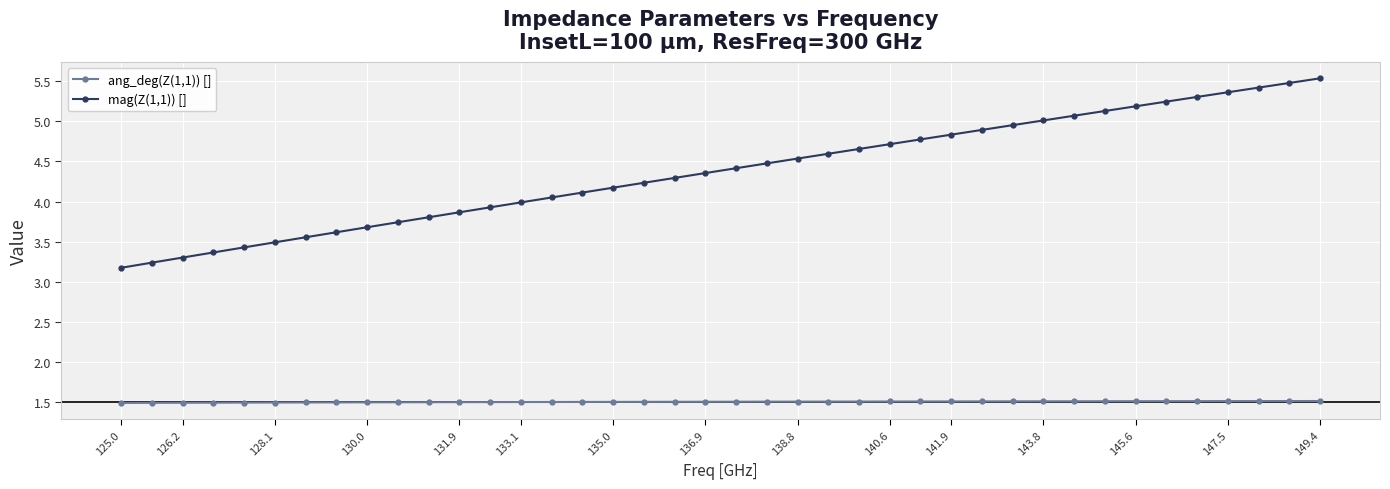

Which series has the largest total across all categories?

mag(Z(1,1)) []